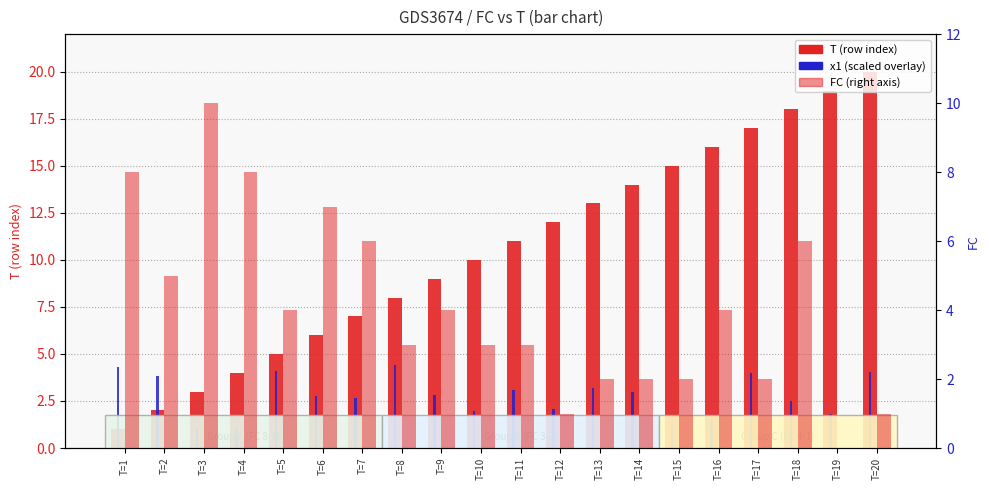

Is the value of FC at T=7 greater than the value of T (row index) at T=3?

Yes